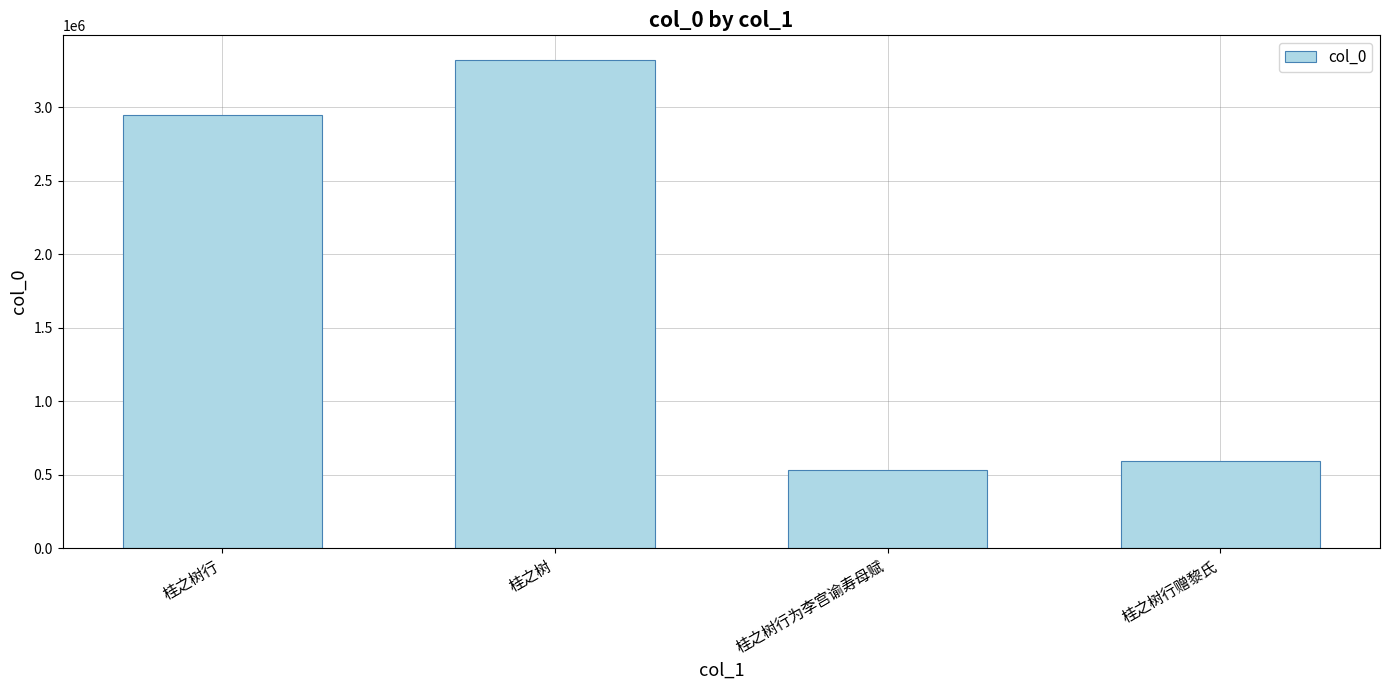

What is the maximum value shown in the chart?

3323729